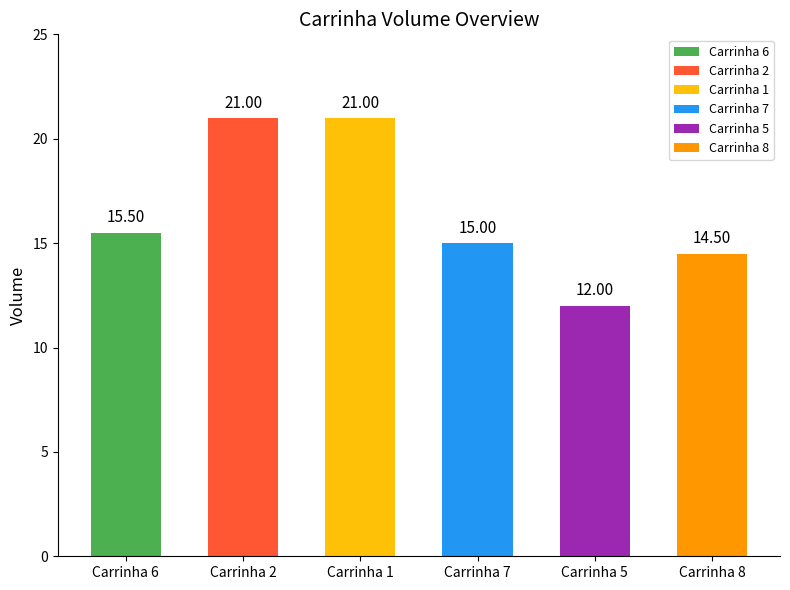

What is the sum of all values?

99.0